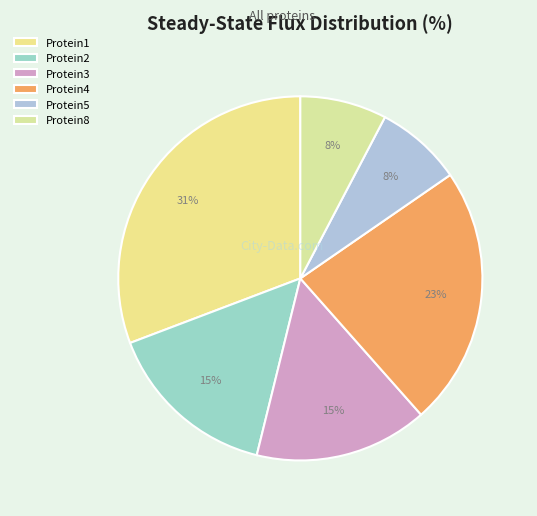

Is there a majority slice in this chart?

No